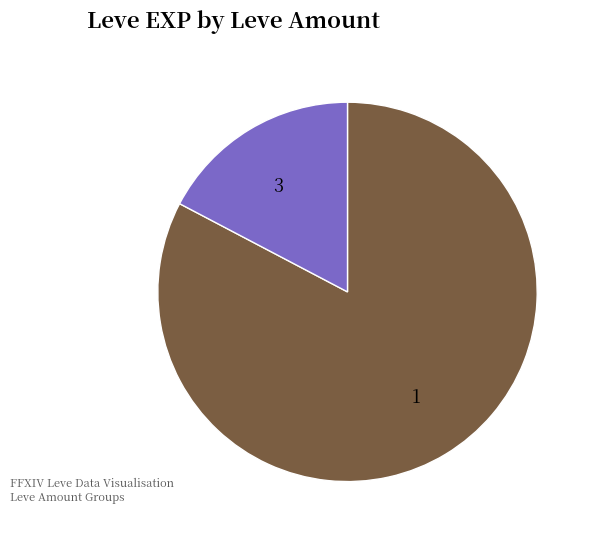

Approximately how many times larger is the value at 1 compared to 3?

4.8